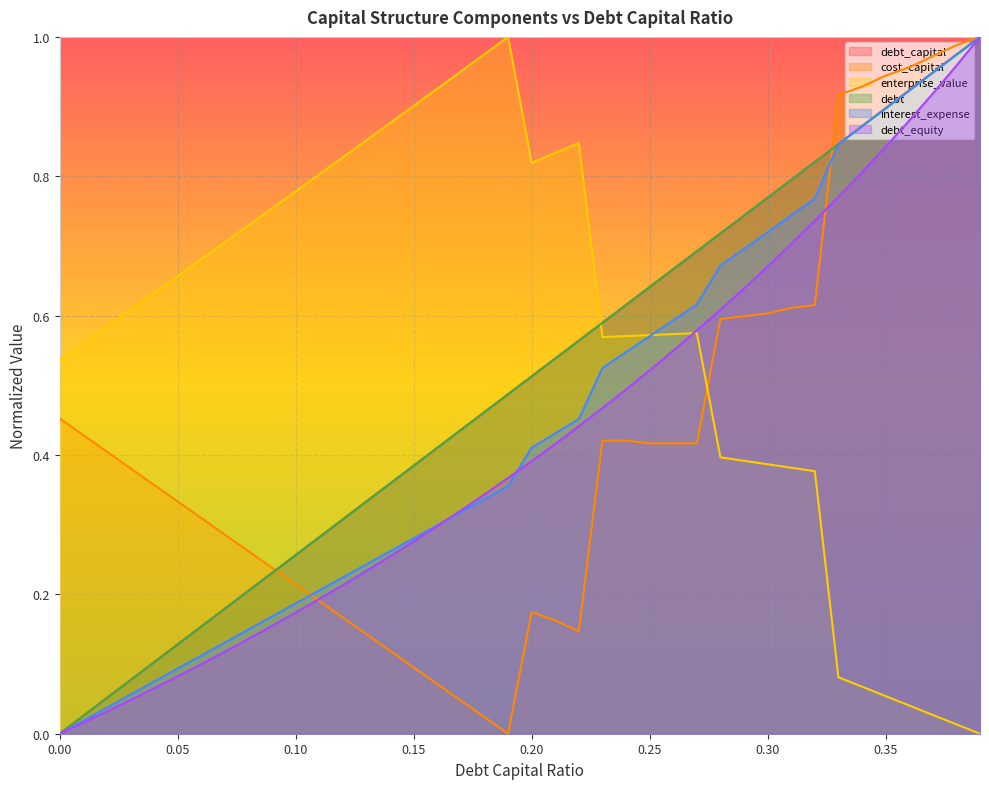

At which label does debt_capital reach its peak?

0.39